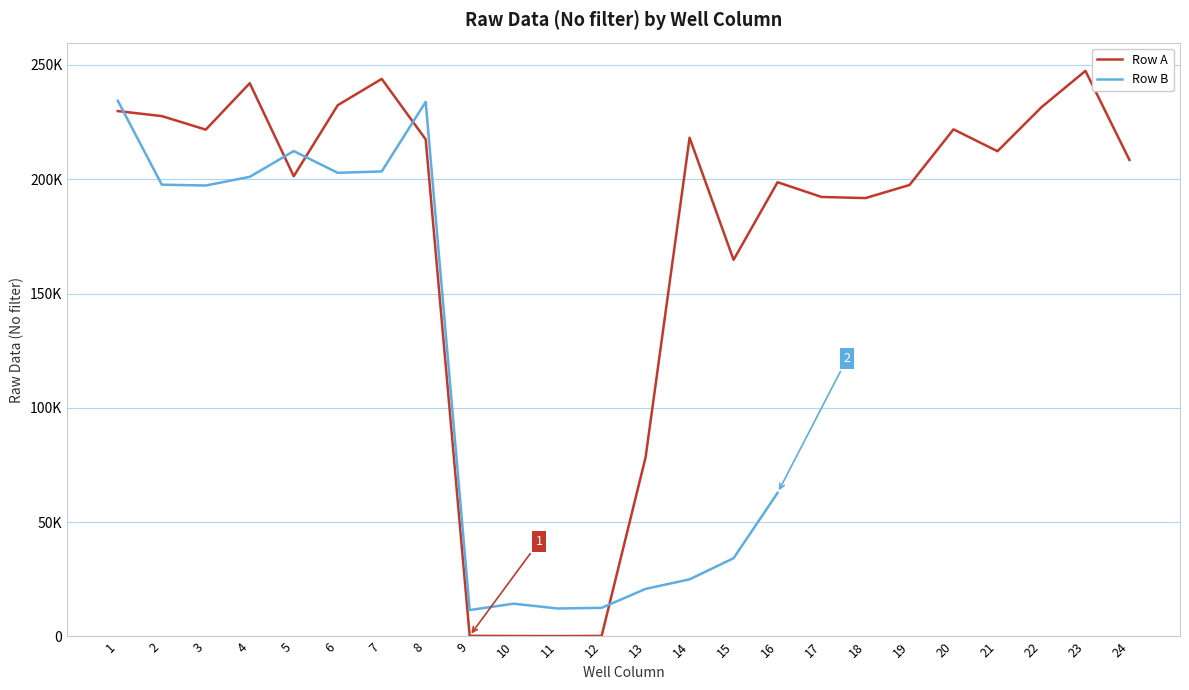

What is the spread (max minus min) of values at 15?

130531.0